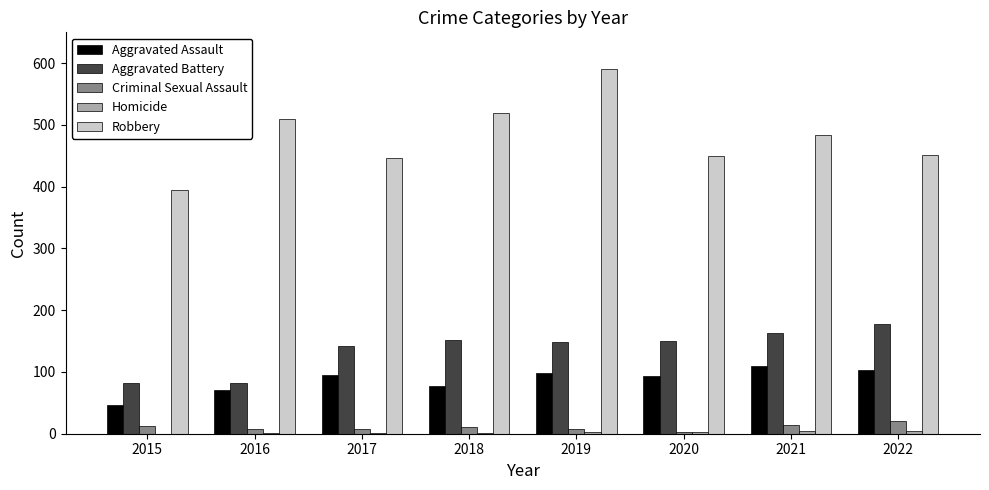

What is the average value of the Robbery series?

481